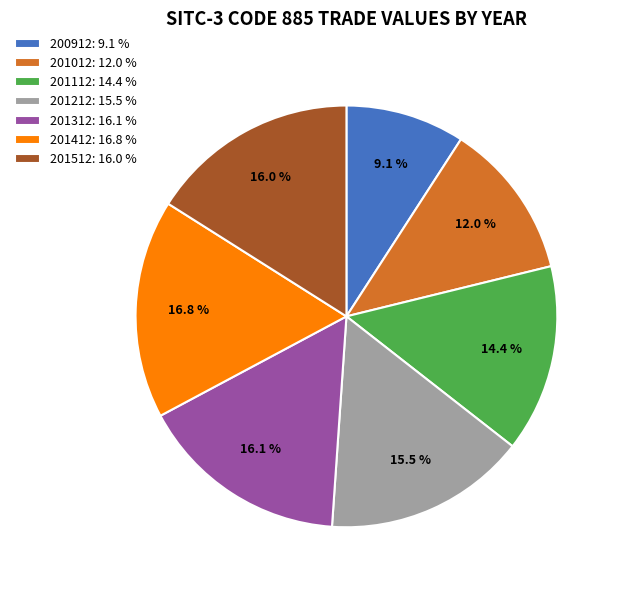

Between 201412: 16.8 % and 201312: 16.1 %, which is larger?

201412: 16.8 %